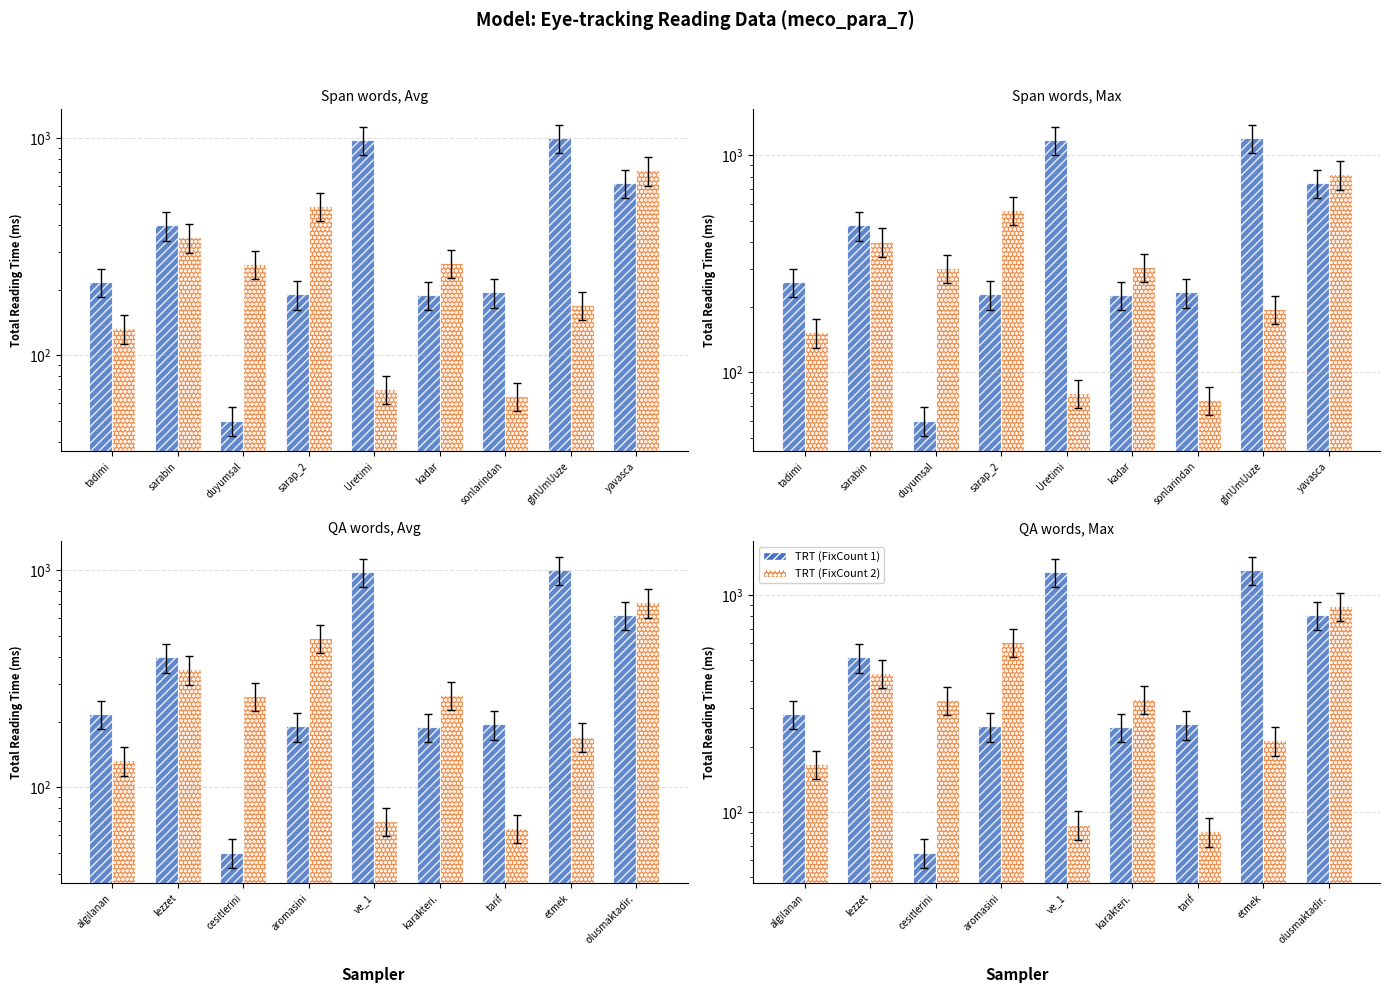

Between cesitlerini and tarif, which is larger?

tarif